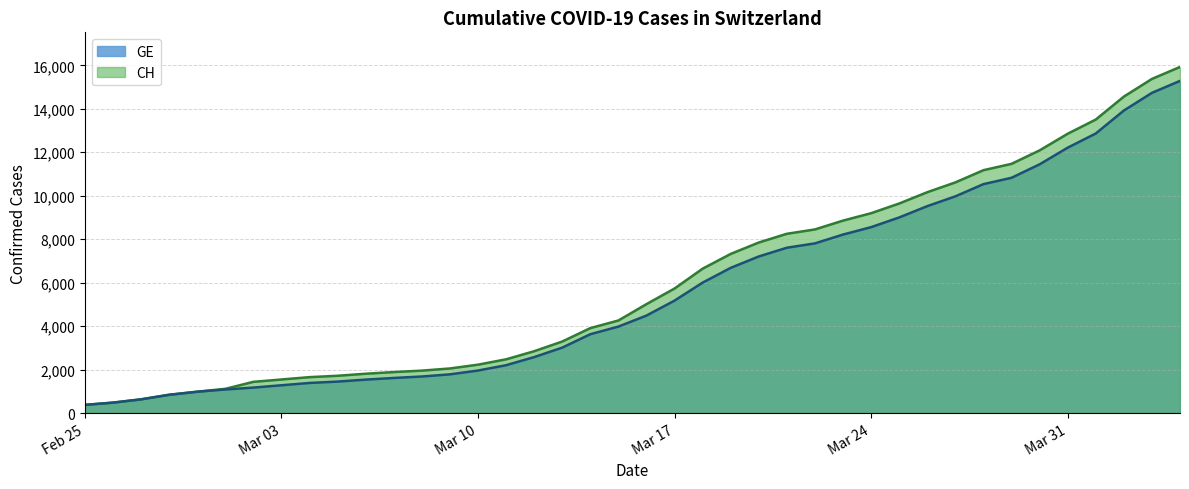

At which category does the chart reach its peak across all series?

2020-04-04